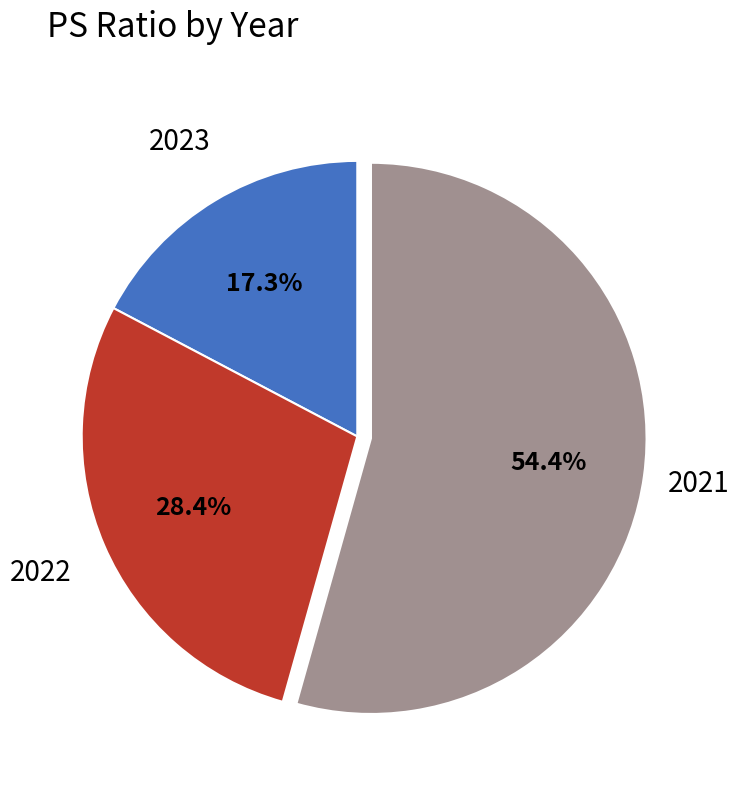

The 2023 slice represents 17% of the pie. True or false?

True